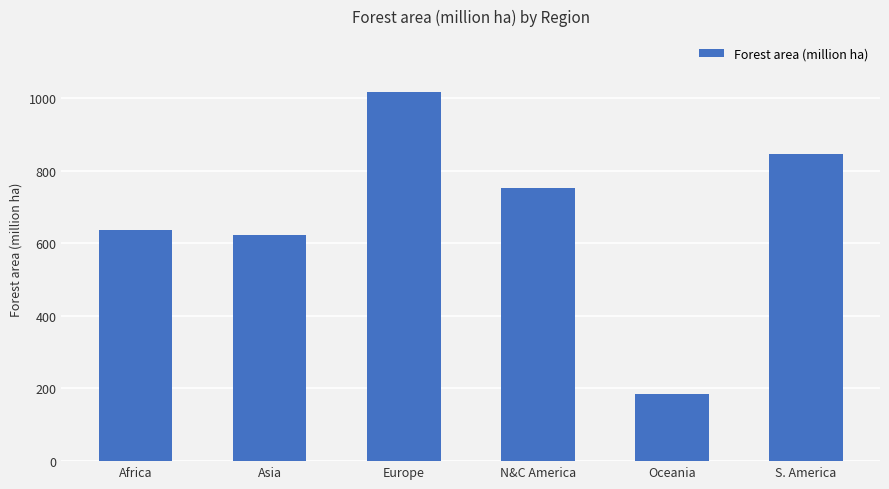

What is the value of the 4th bar from the left?

752.7